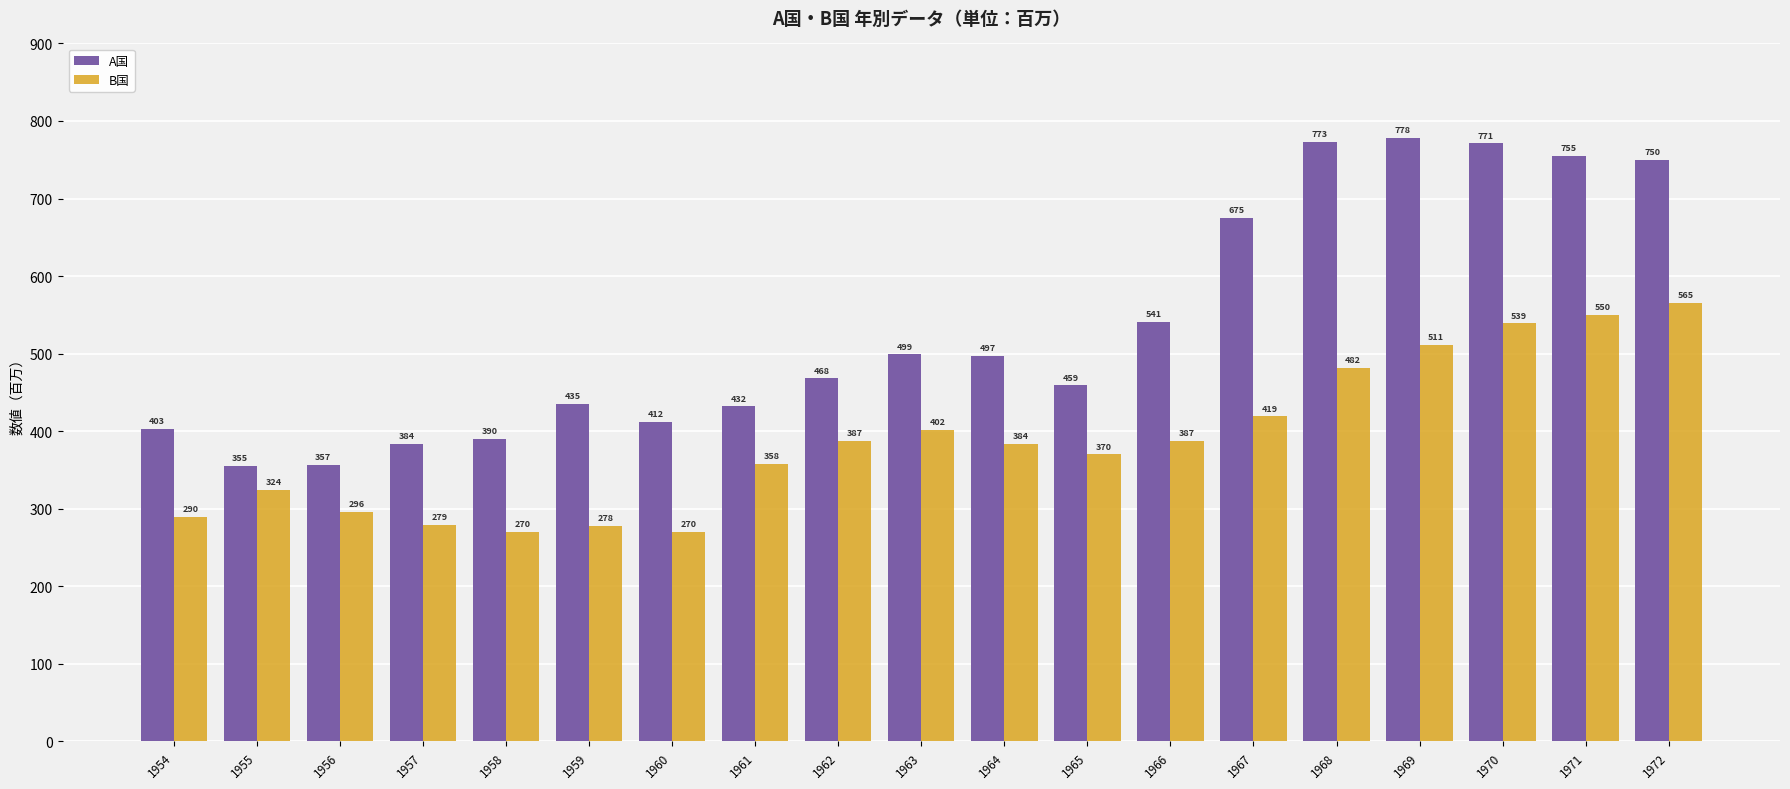

How many series are shown in this chart?

2